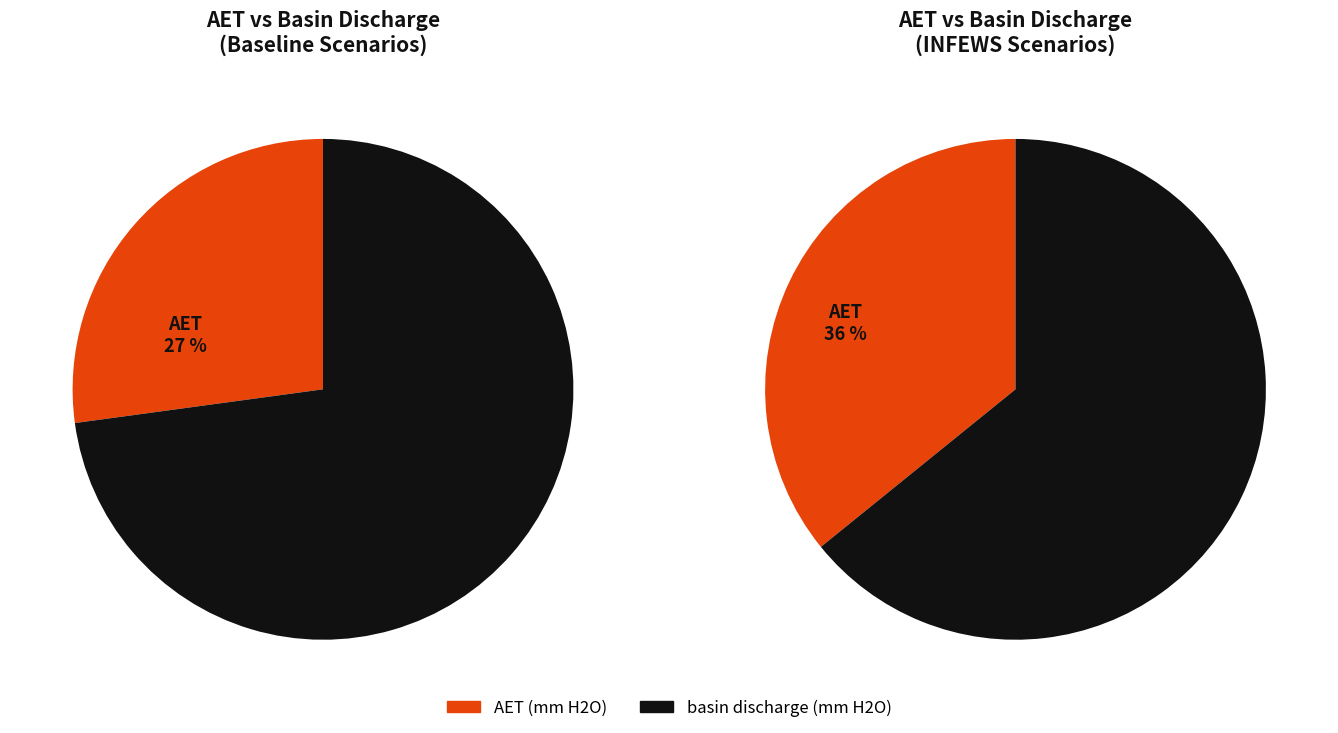

Is INFEWS Demo 0.3.2 the majority of the pie?

No